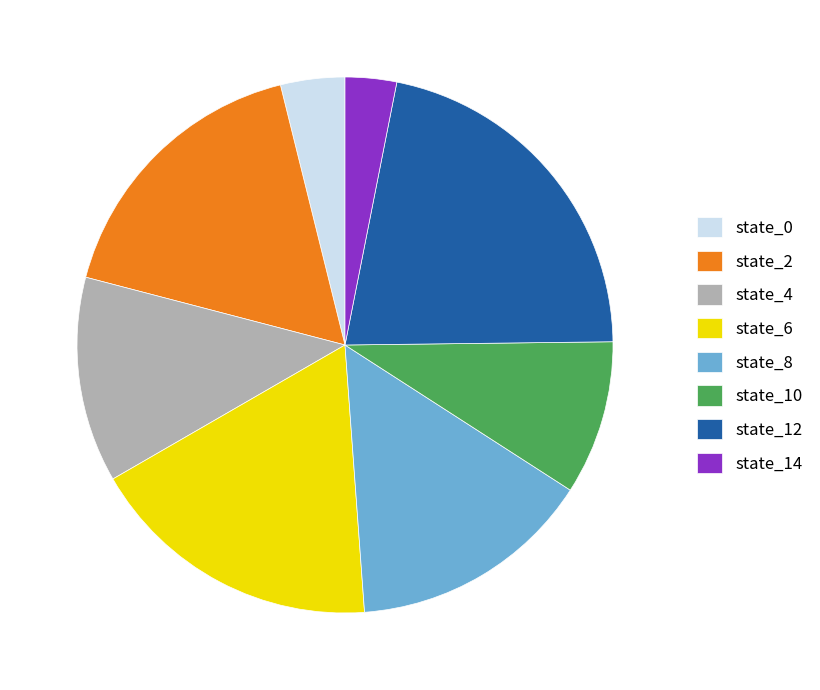

Combined, do state_6 and state_12 account for over 50%?

No